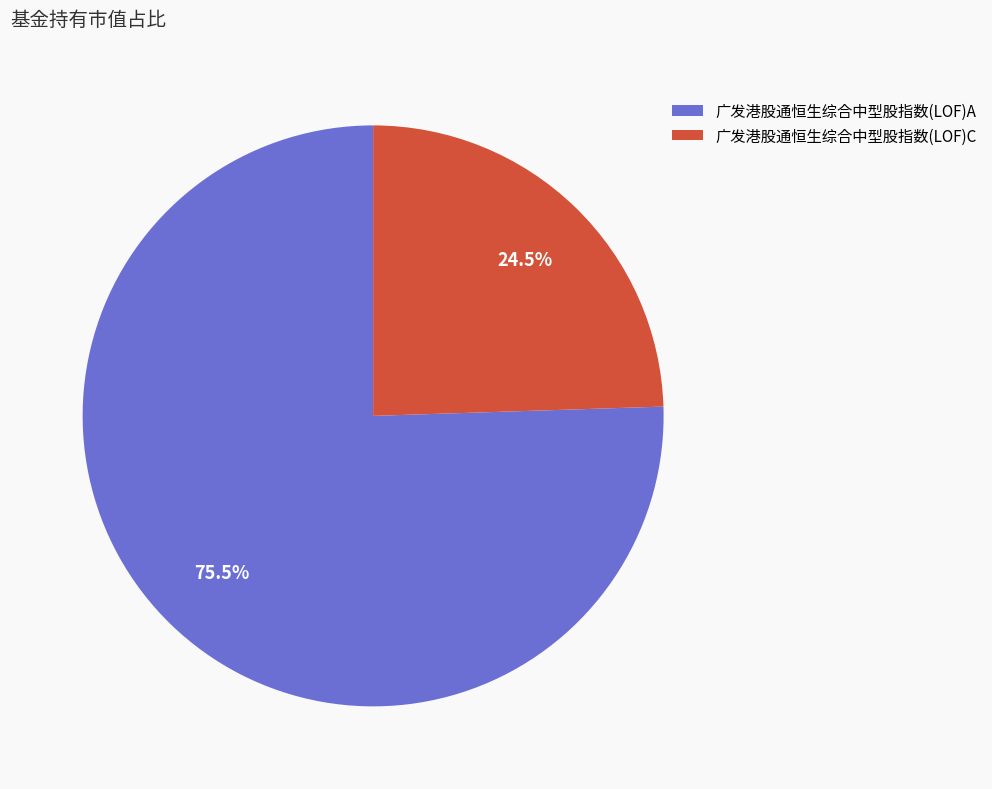

True or false: 广发港股通恒生综合中型股指数(LOF)A accounts for 65% of the total.

False